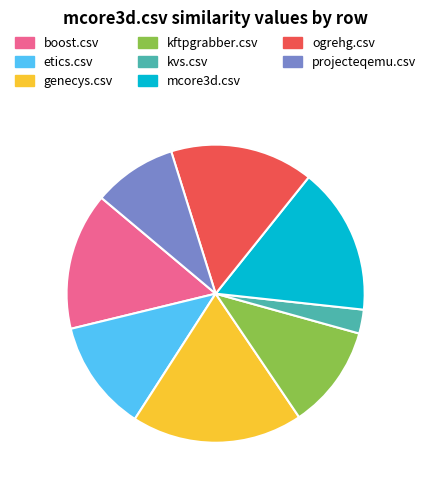

Between boost.csv and kftpgrabber.csv, which is larger?

boost.csv